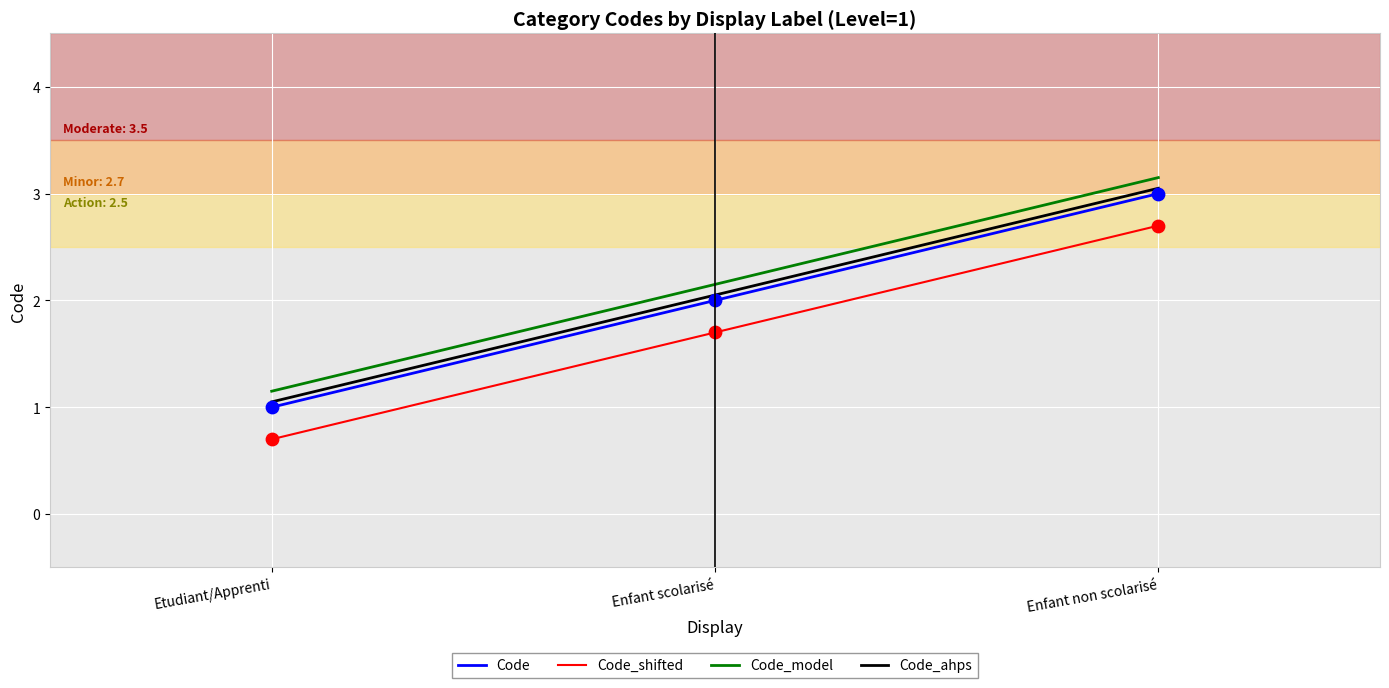

What is the total value across all series at Enfant scolarisé?

7.9